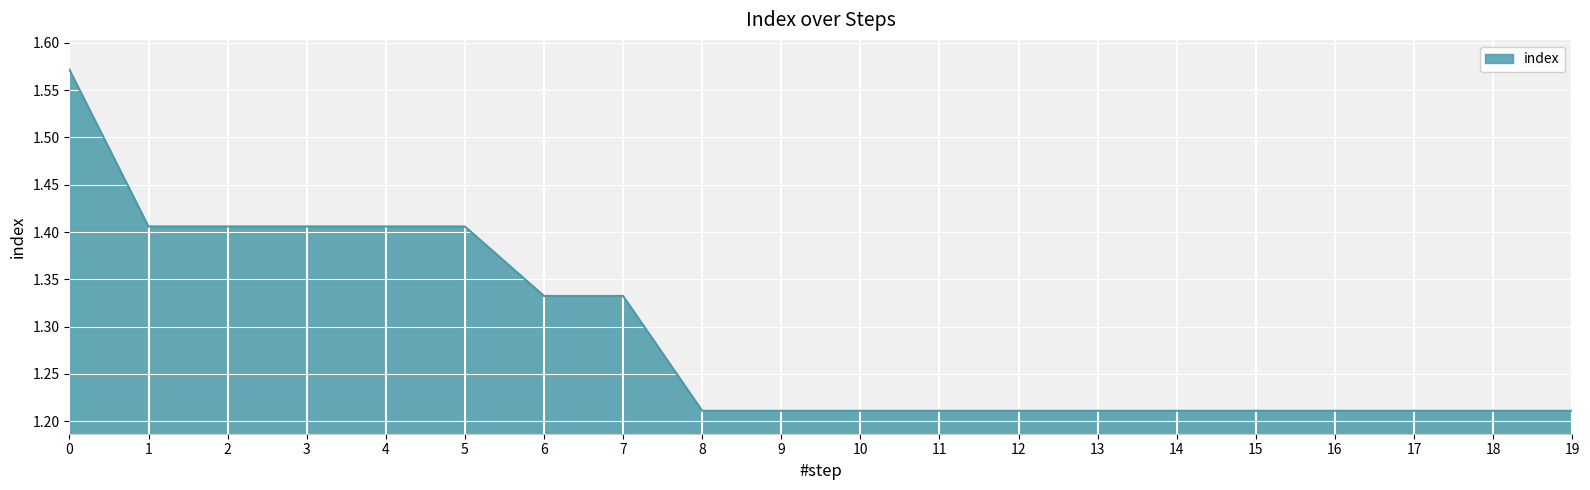

The chart shows a value of 0.8 at 6. True or false?

False